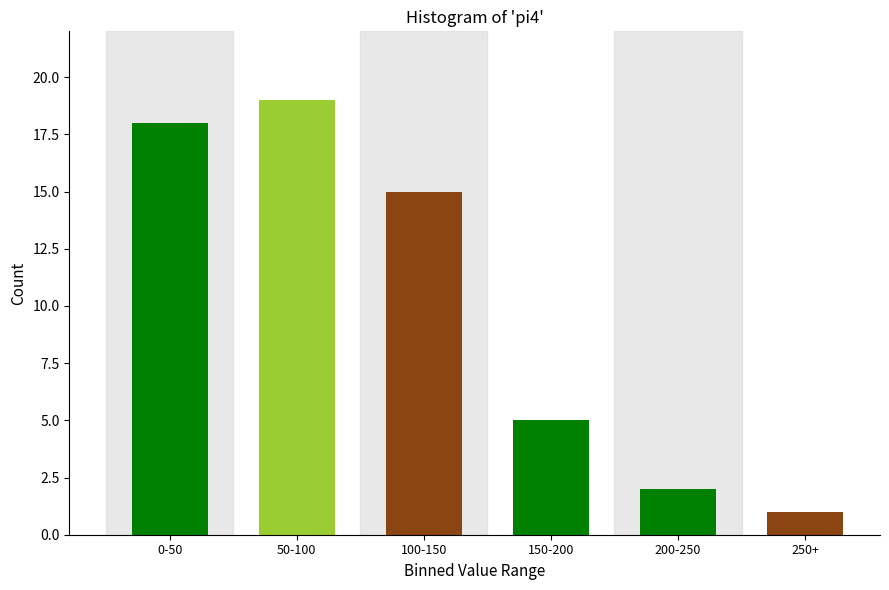

Reading left to right, transcribe all the data shown in this chart.

18	19	15	5	2	1